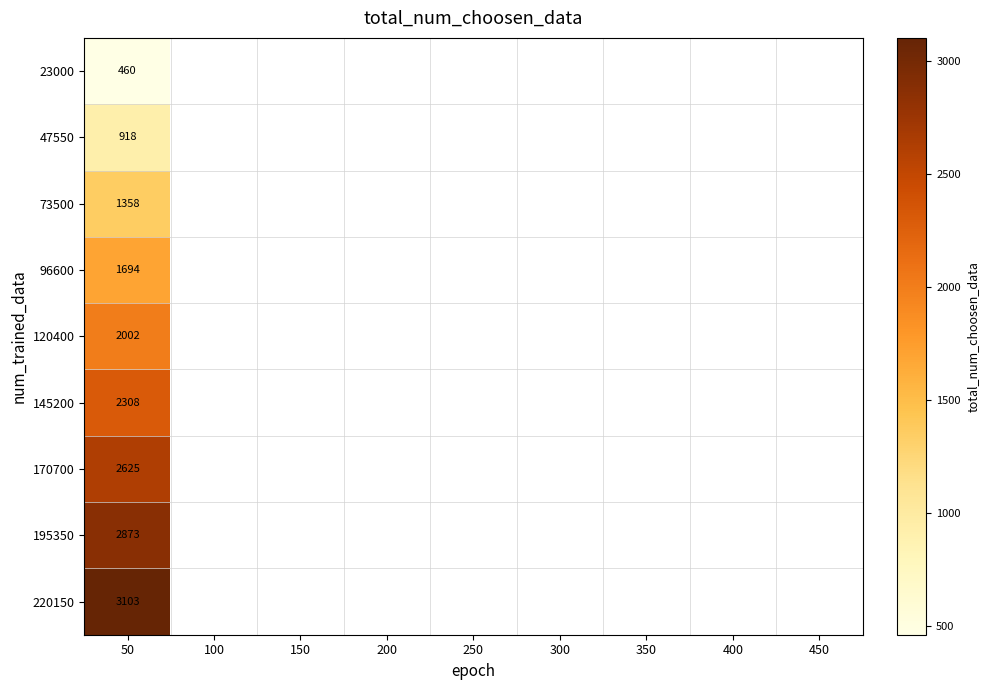

True or false: 195350 has a value of 1351 at 50.

False